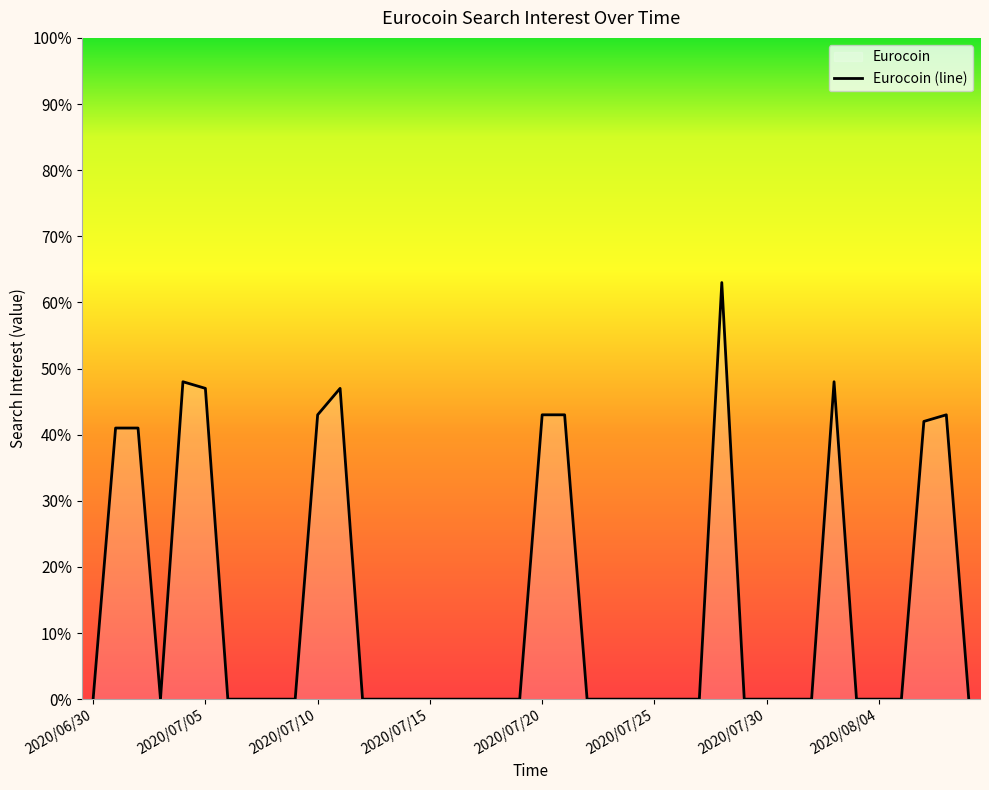

What is the maximum value shown in the chart?

63